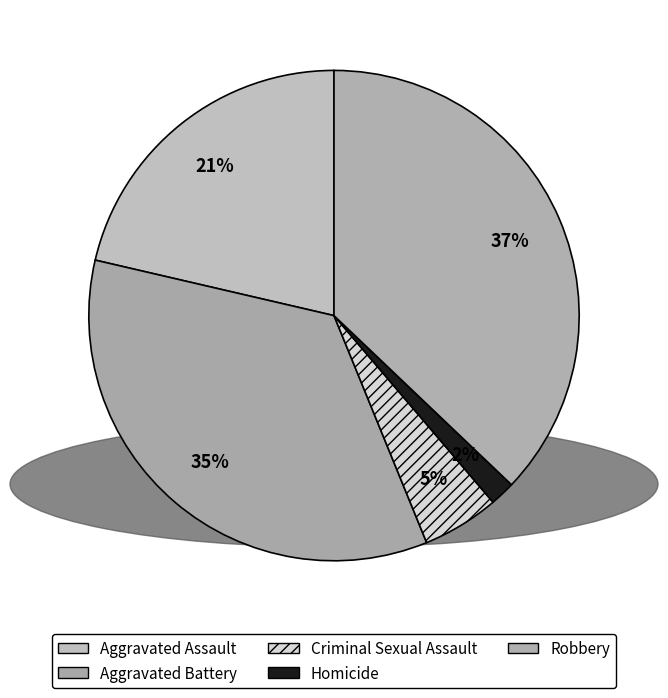

How much of the chart is everything except Aggravated Battery?

65.2%